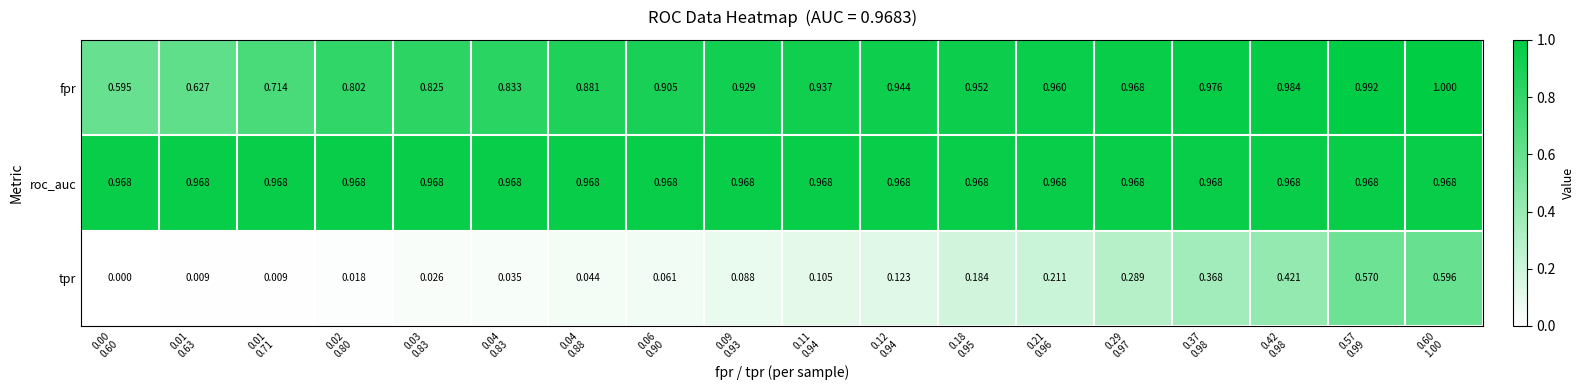

Rank the series by their maximum value, from highest to lowest.

fpr, roc_auc, tpr